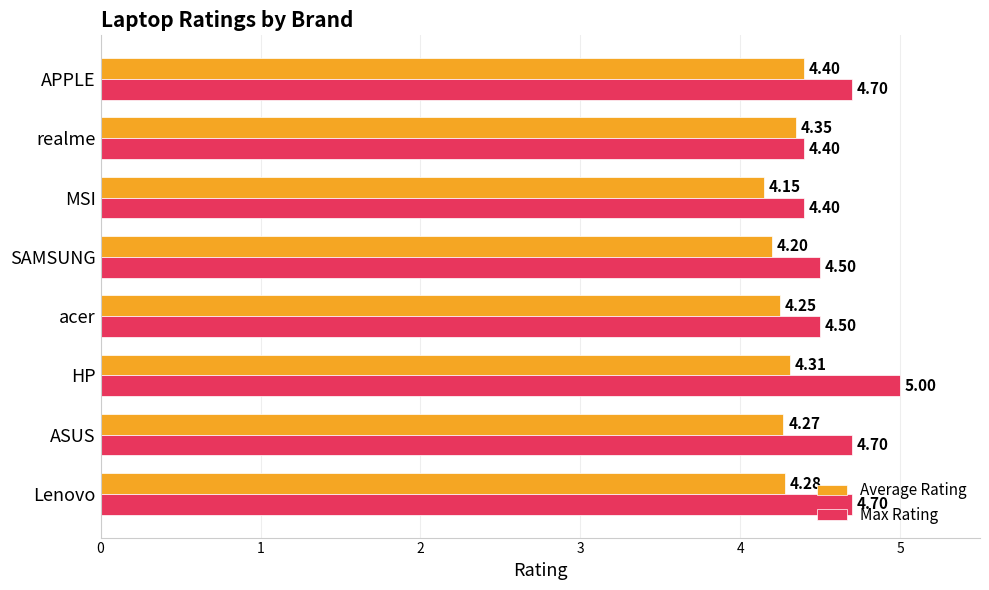

What is the maximum value for Average Rating?

4.4